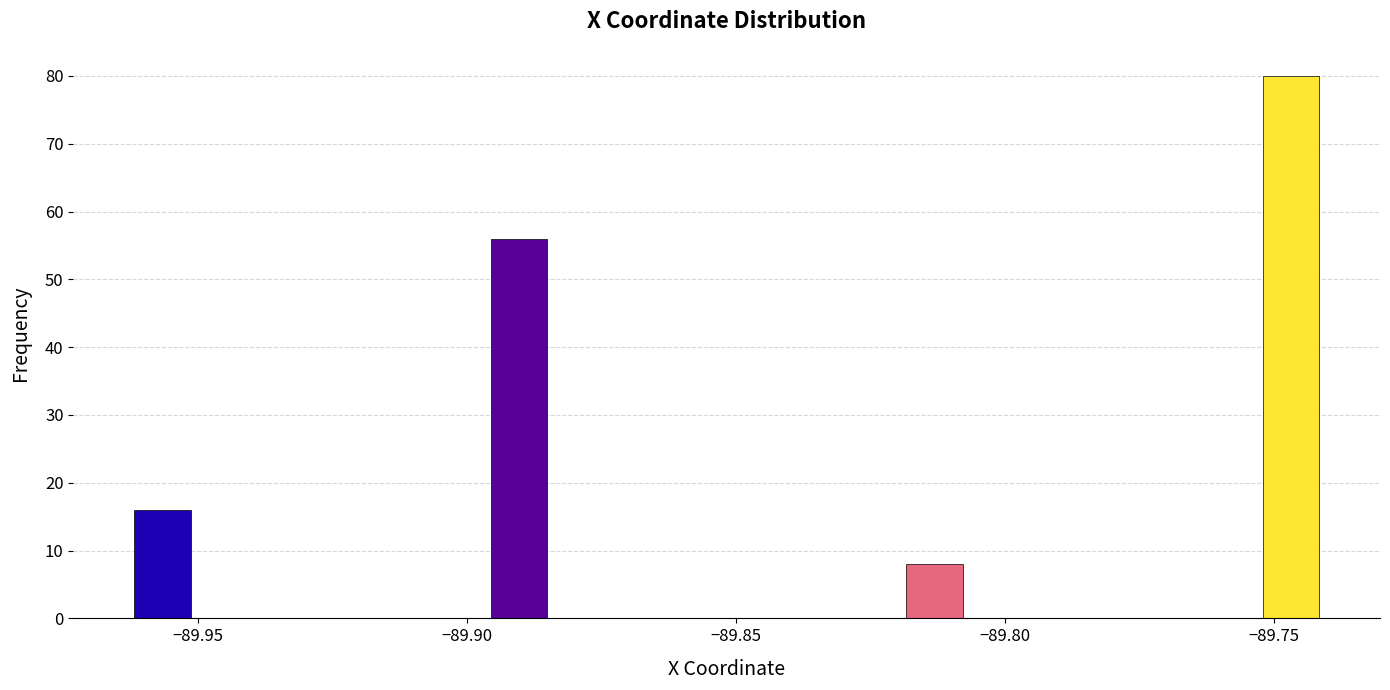

Around what value on the x-axis is the tallest bar? Give the approximate position of its centre, as read against the axis.

-89.745